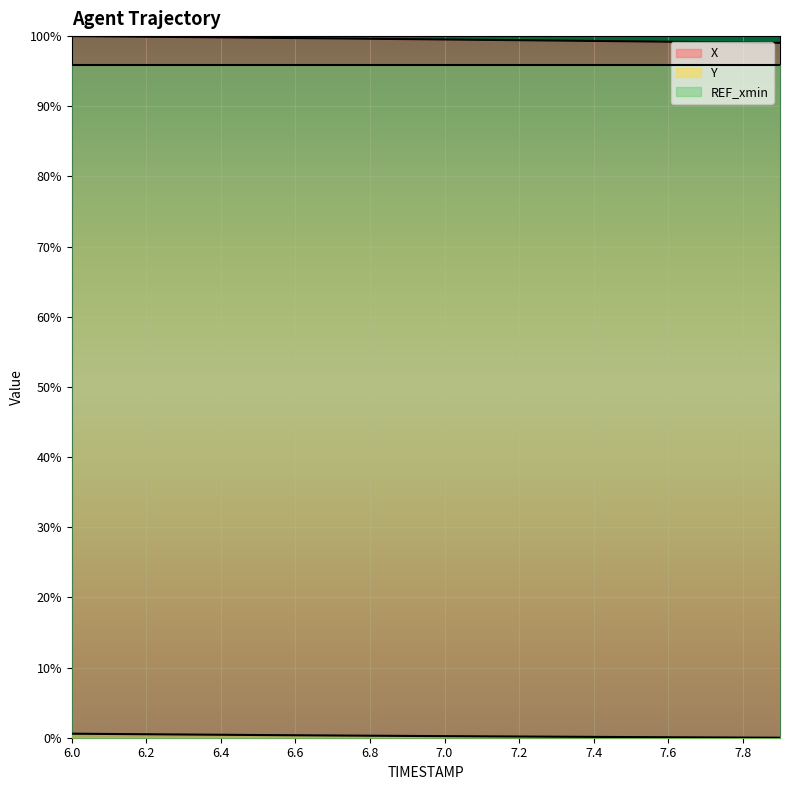

Between 6.9 and 7.9, which is larger?

6.9